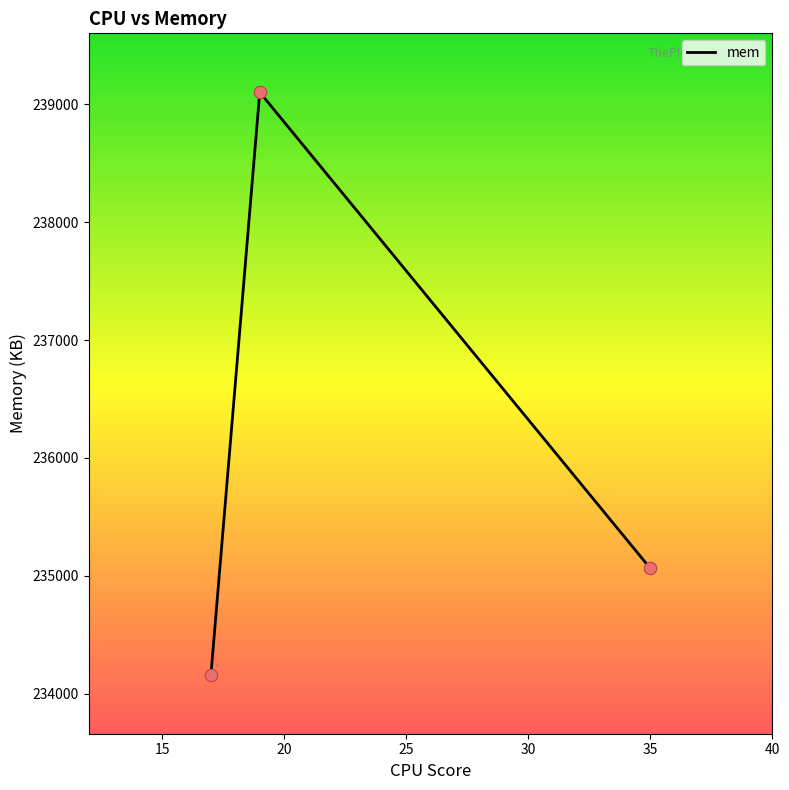

What is the smallest value displayed?

234160.9